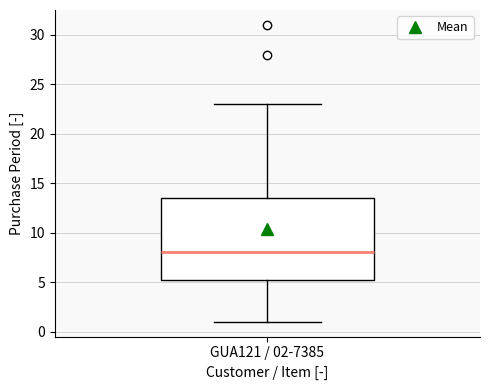

Where is the upper edge of the box for GUA121 / 02-7385 on the y-axis? The values are not printed on the chart, so give them approximately, as read against the axis.

13.5